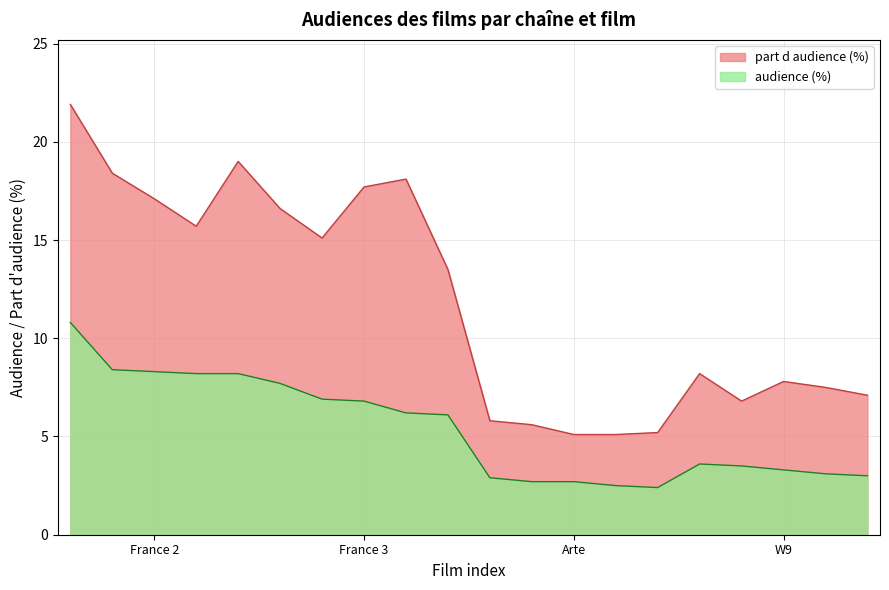

Count the number of data series in this chart.

2